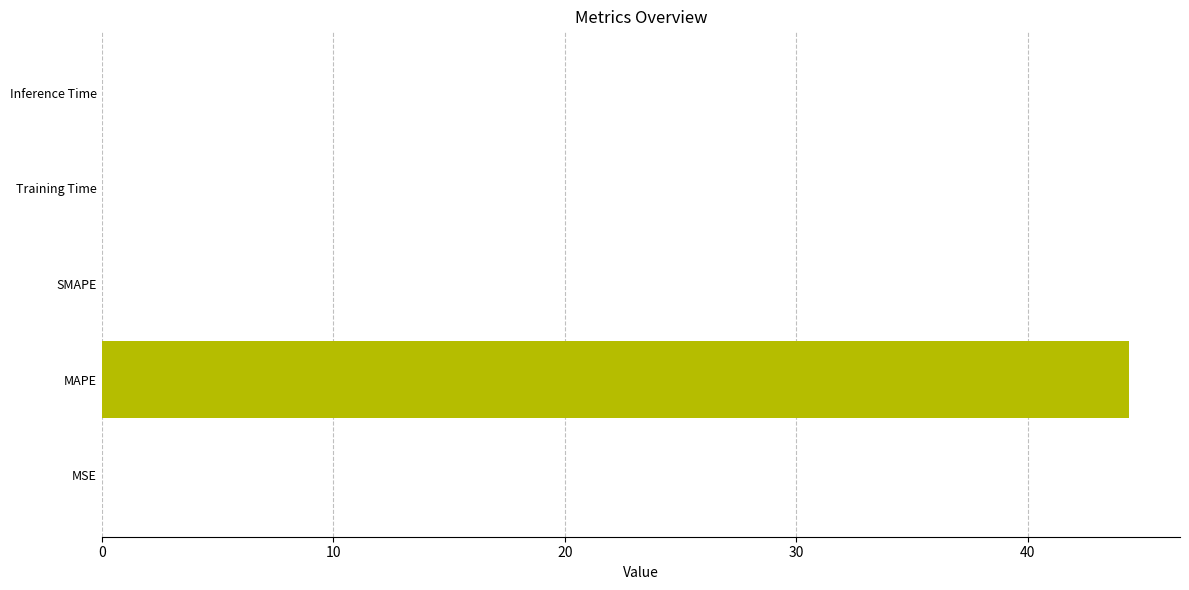

What is the approximate value at MAPE?

44.4